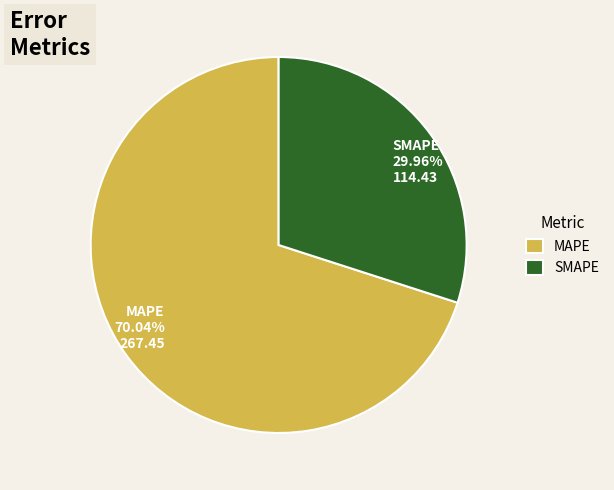

The MAPE slice represents 56% of the pie. True or false?

False